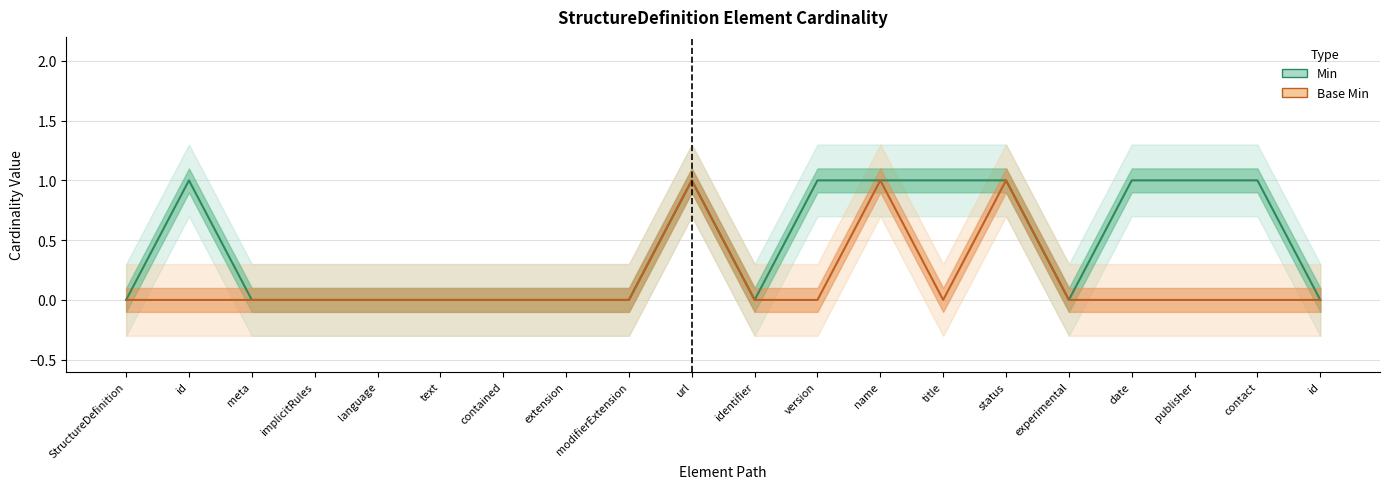

True or false: Min and Base Min intersect in this chart.

False